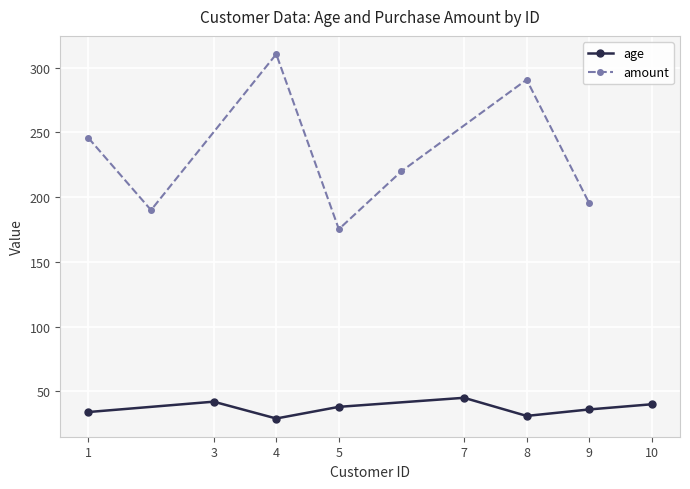

Read the age value at 5.

38